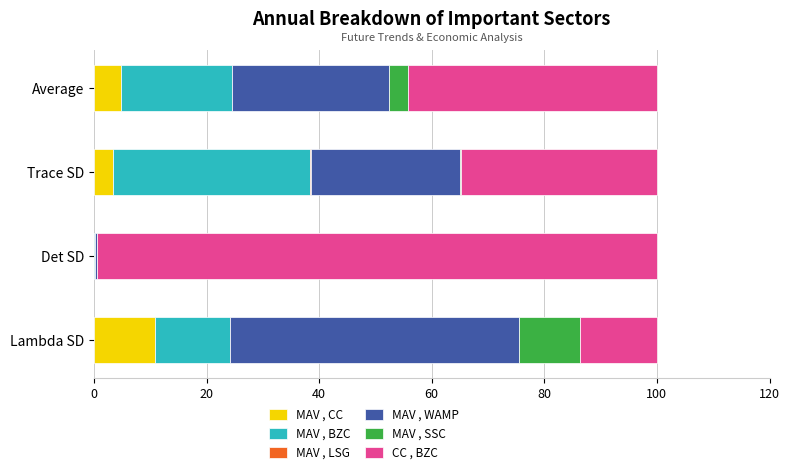

At which label does MAV , CC reach its peak?

Lambda SD